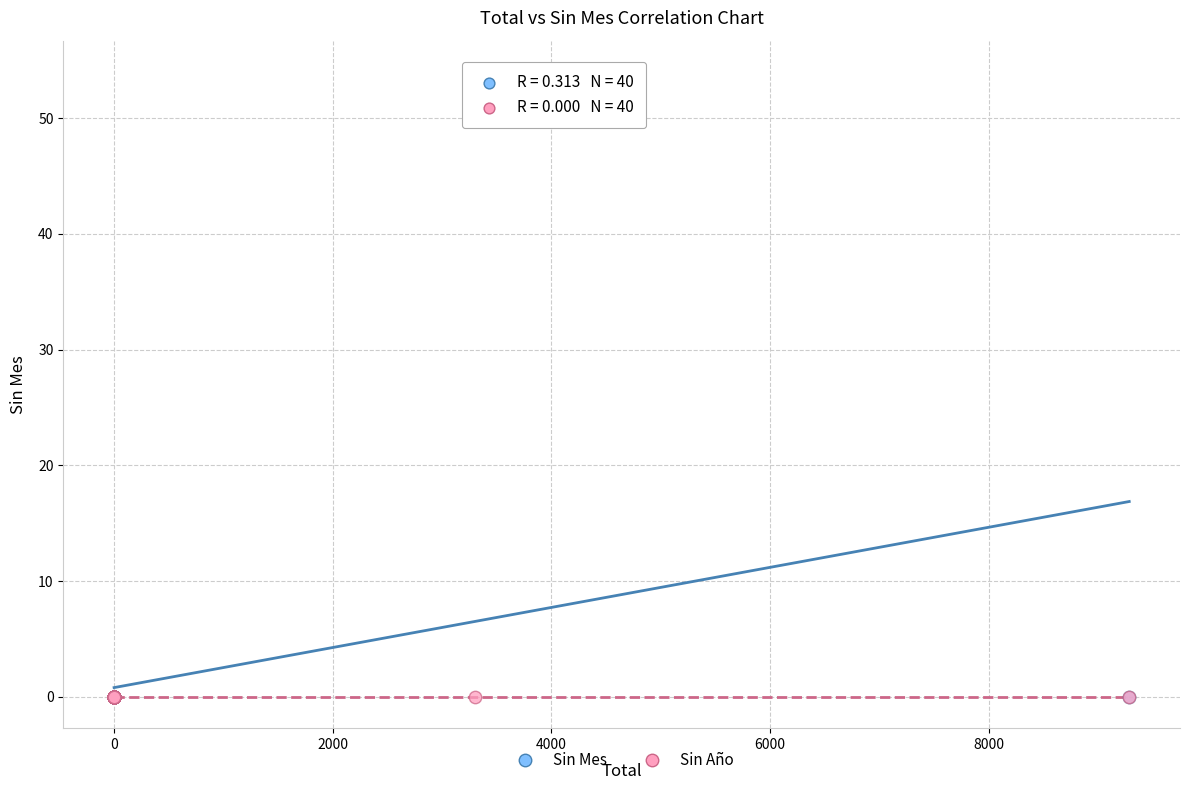

What are all the series names shown in the legend?

Sin Mes, Sin Año